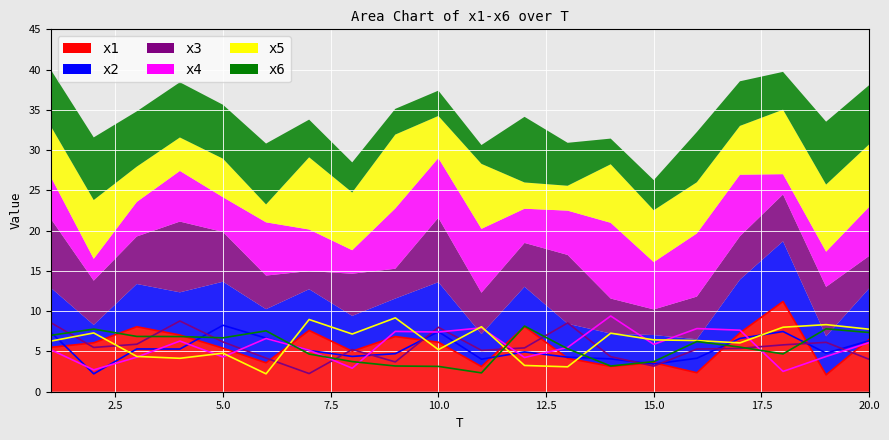

What is the lowest value of the x4 series?

2.5